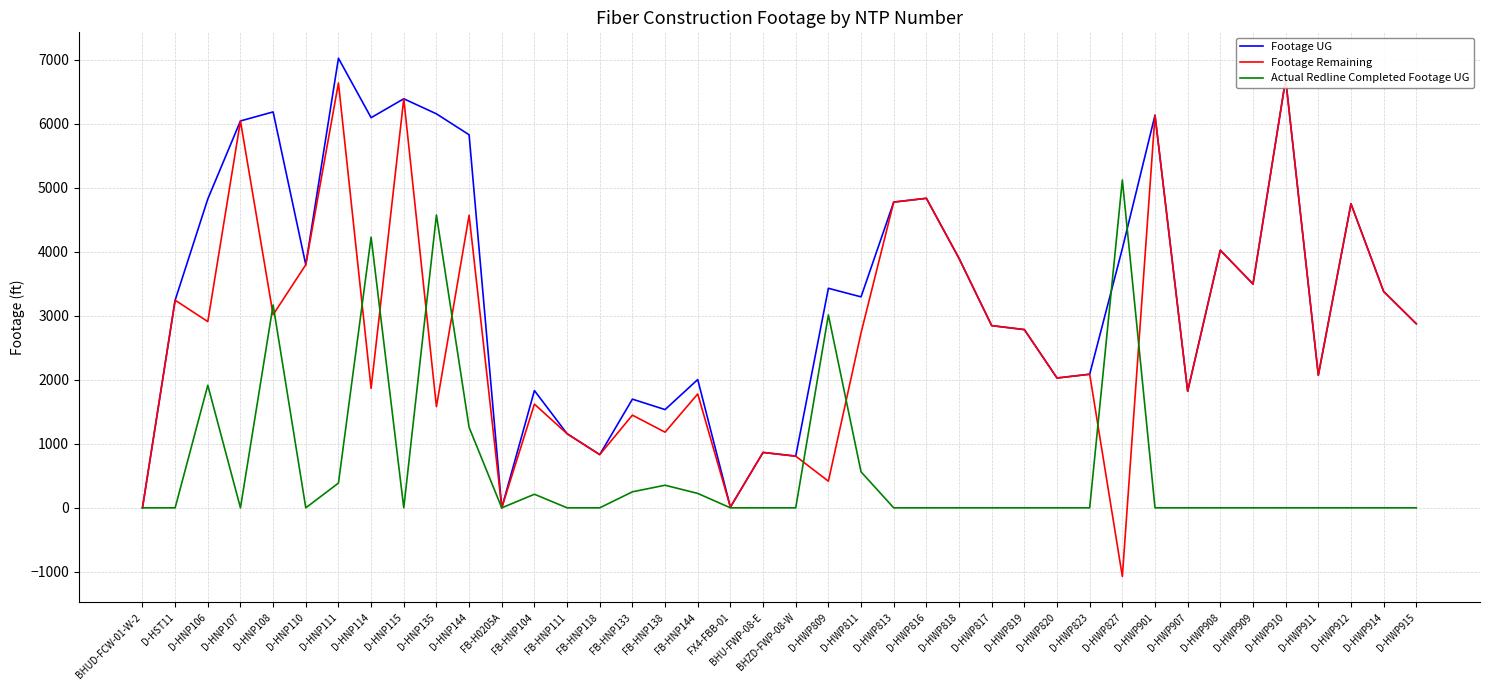

How many interior local valleys does the Footage Remaining series have?

14